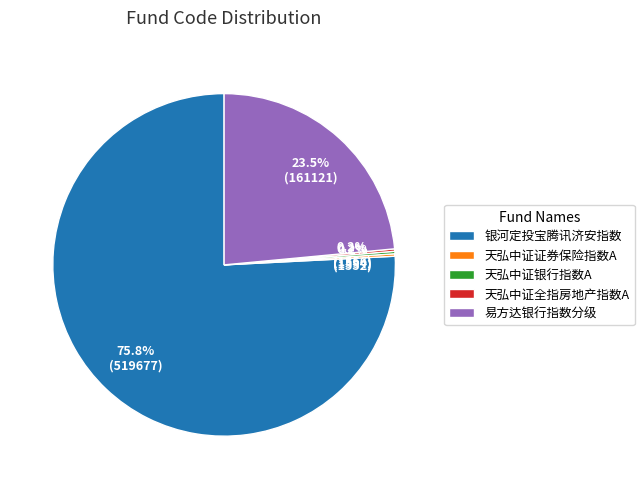

Is 银河定投宝腾讯济安指数 the majority of the pie?

Yes